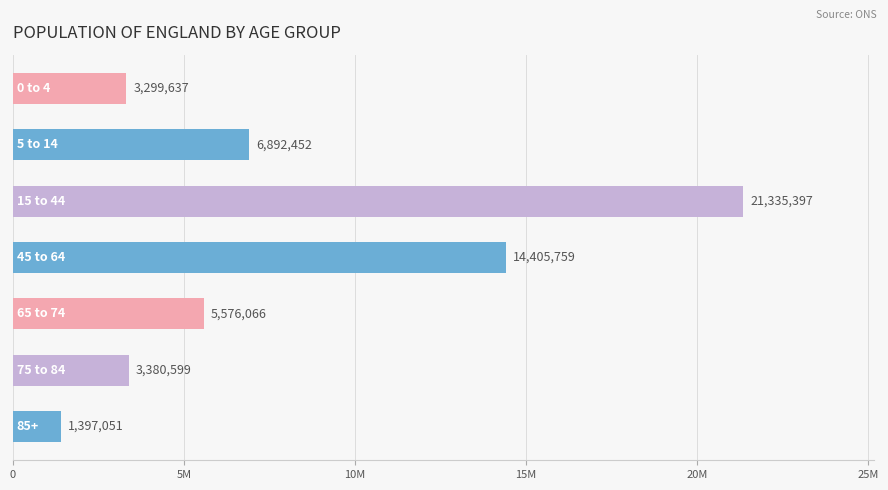

What is the difference between the maximum and minimum values?

19938346